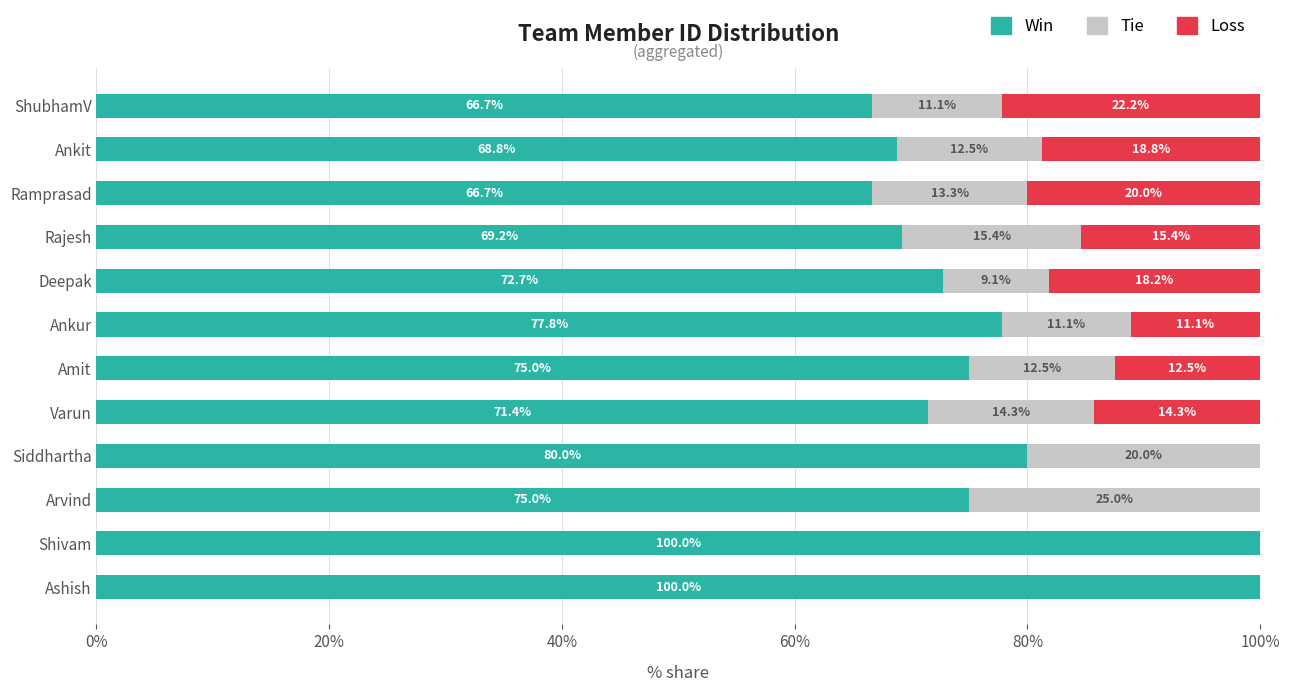

What is the total value across all series at Amit?

100.0